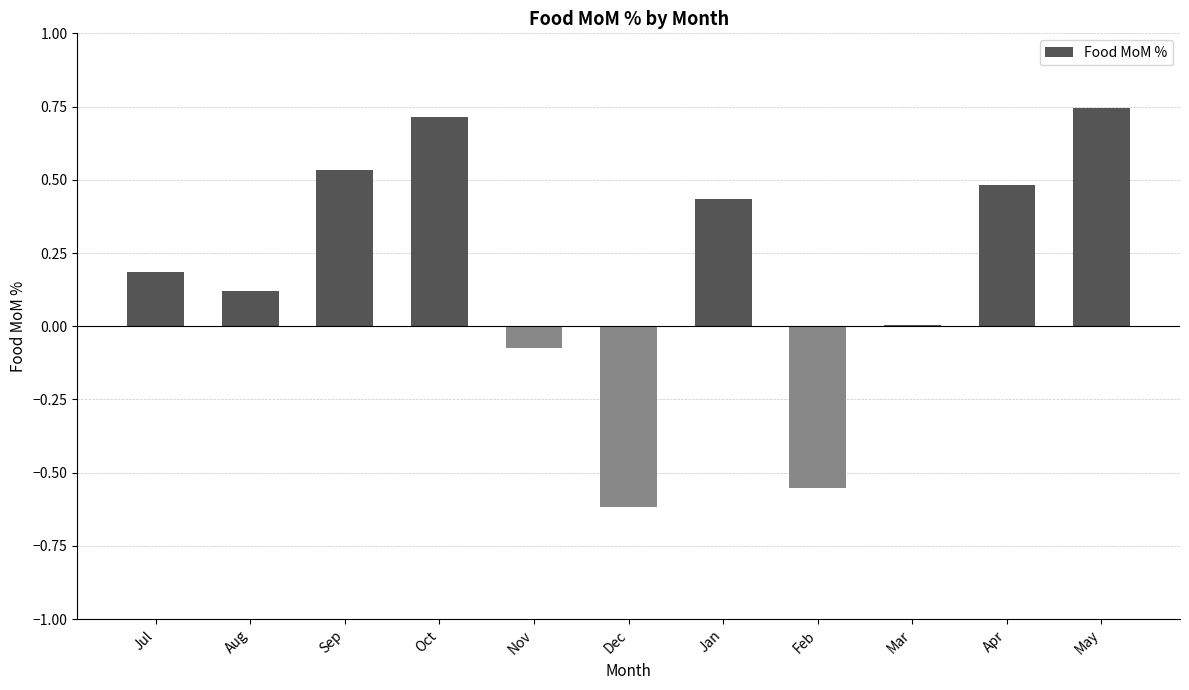

Between Feb and Mar, which is larger?

Mar